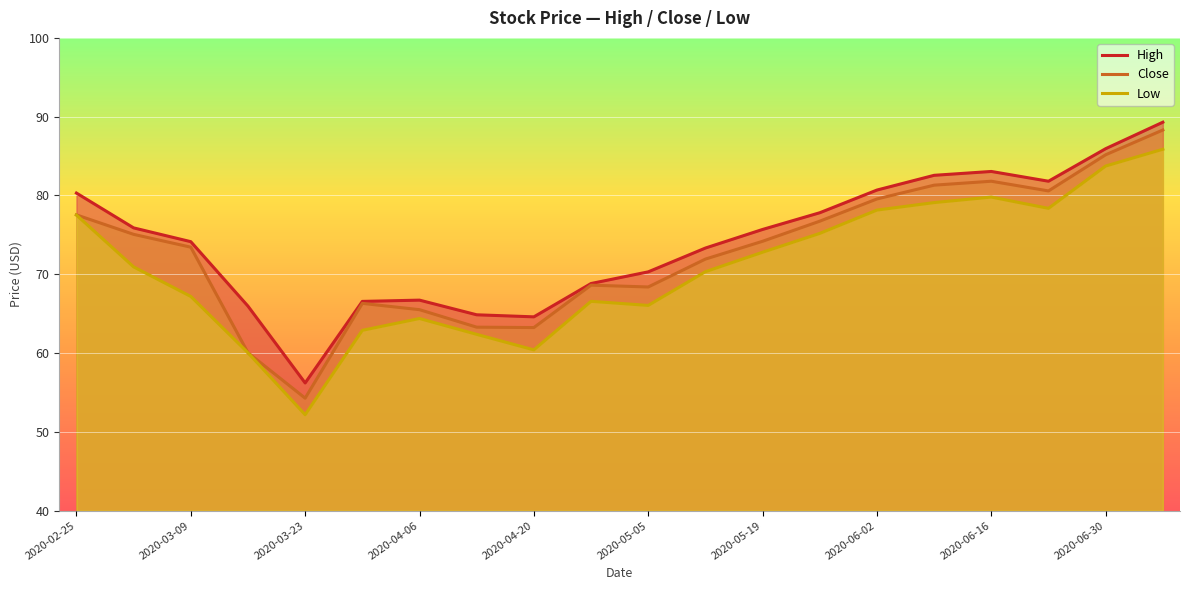

What is the total value across all series at 2020-05-19?

222.7